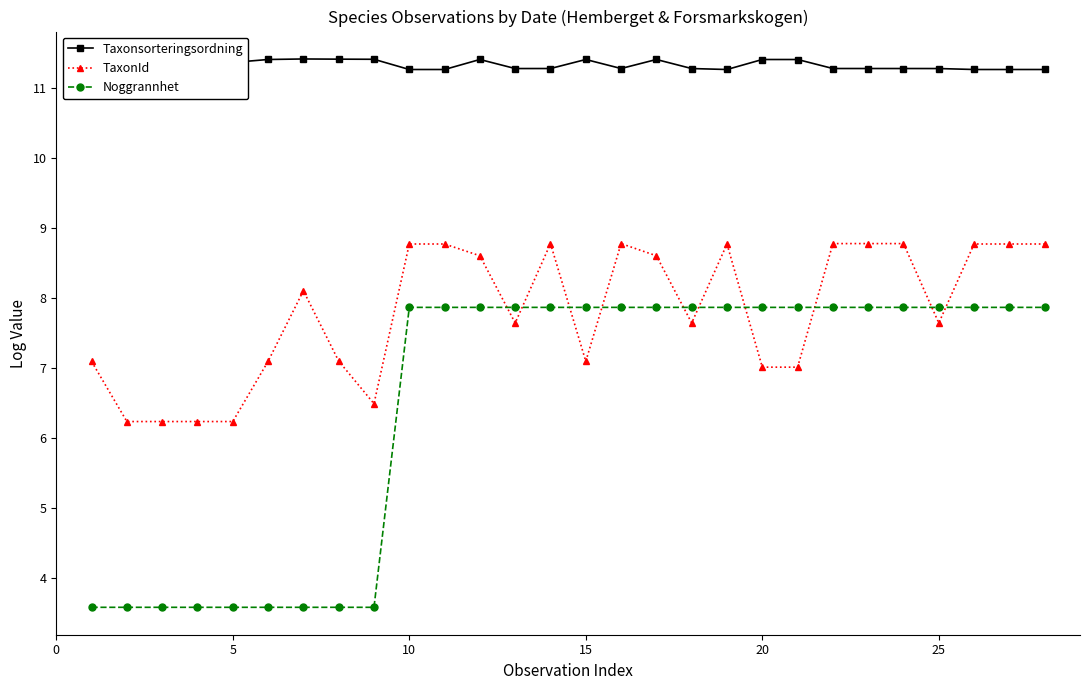

Which series has the largest range (max minus min)?

Noggrannhet